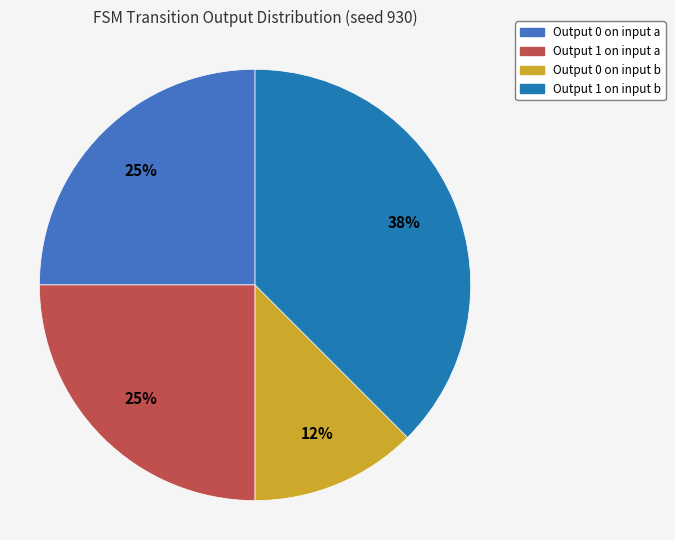

Is there any slice that represents more than half of the pie?

No